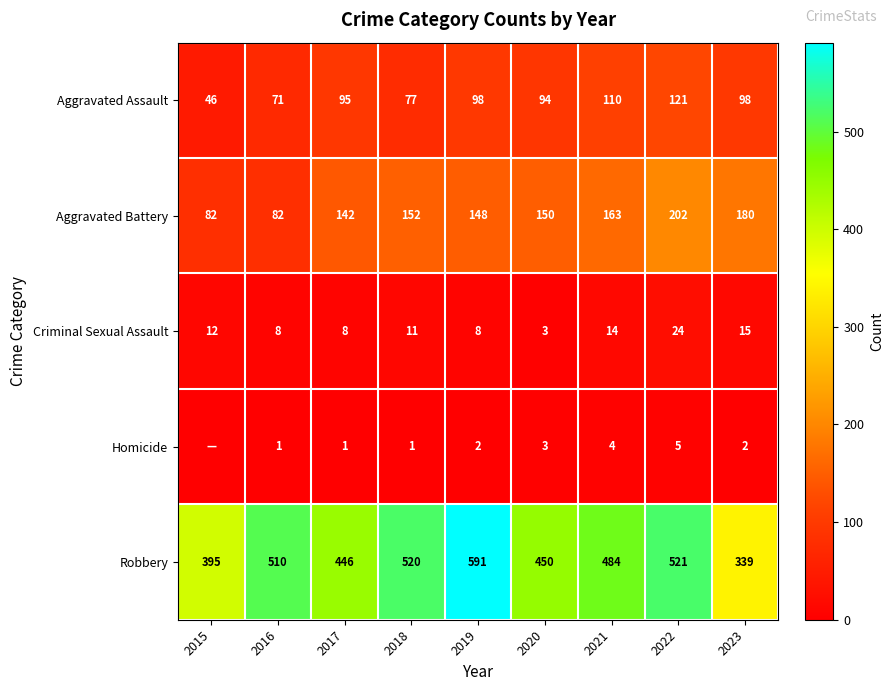

At 2019, list the series in order from largest to smallest.

Robbery, Aggravated Battery, Aggravated Assault, Criminal Sexual Assault, Homicide